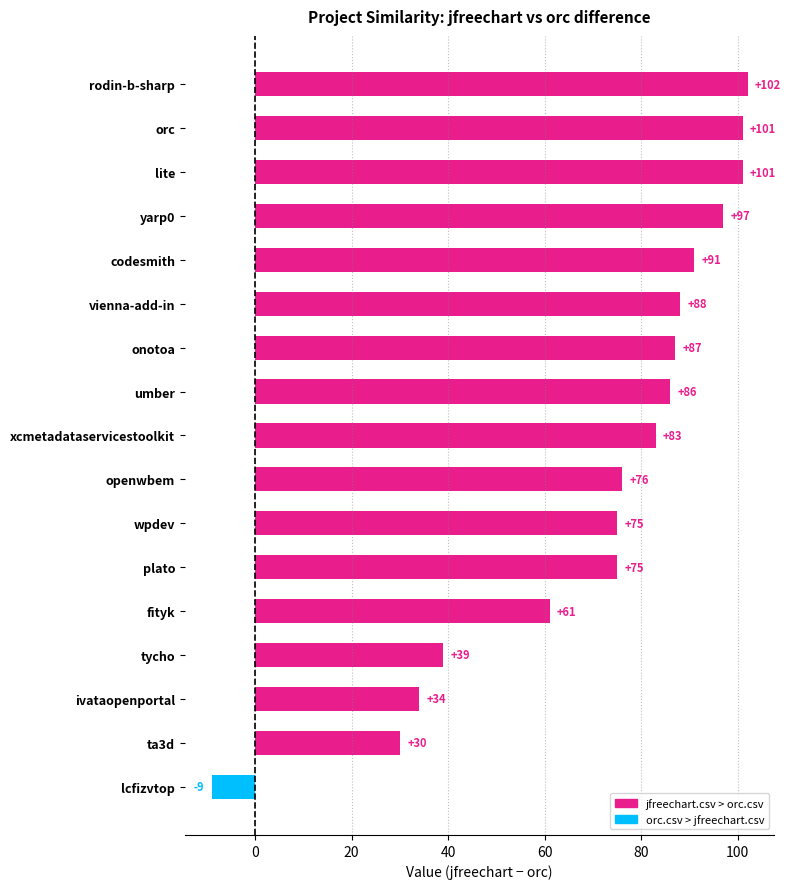

Which category has the lowest value across all series?

lcfizvtop